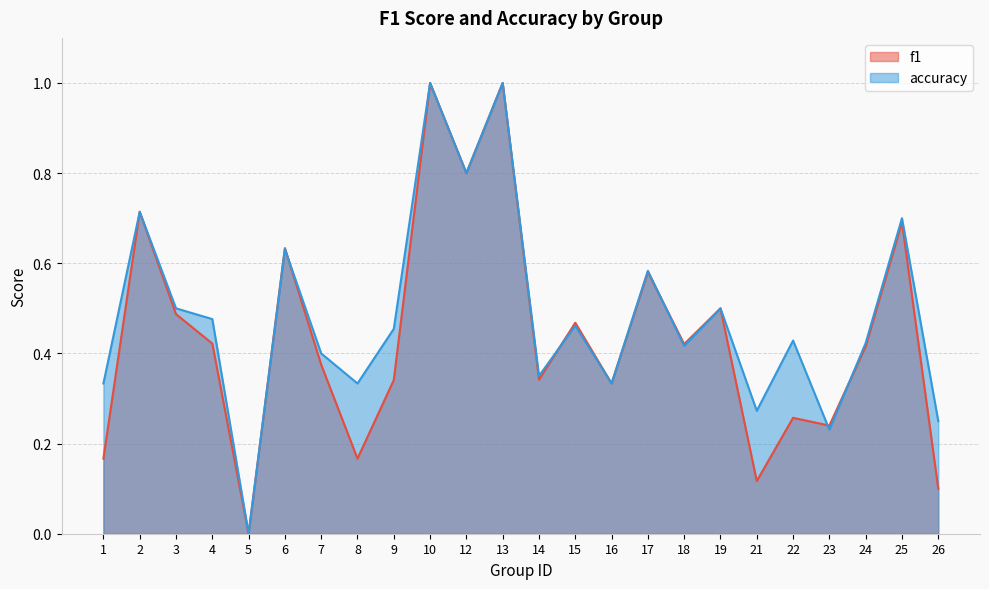

List the series in order of their overall mean, highest first.

accuracy, f1